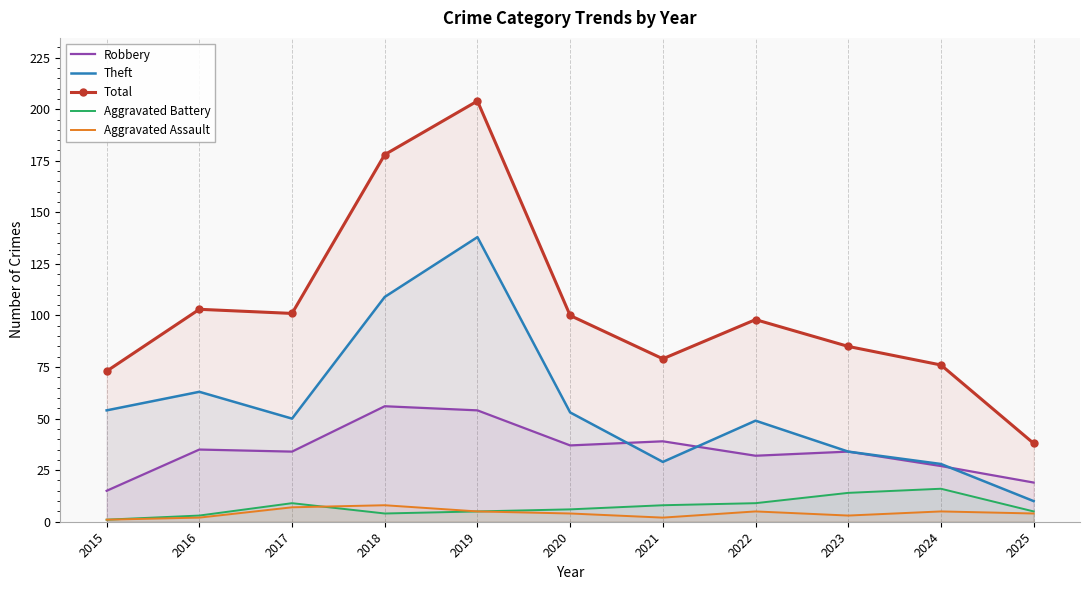

Reading left to right, transcribe all the data shown in this chart.

Robbery: 15	35	34	56	54	37	39	32	34	27	19
Theft: 54	63	50	109	138	53	29	49	34	28	10
Total: 73	103	101	178	204	100	79	98	85	76	38
Aggravated Battery: 1	3	9	4	5	6	8	9	14	16	5
Aggravated Assault: 1	2	7	8	5	4	2	5	3	5	4